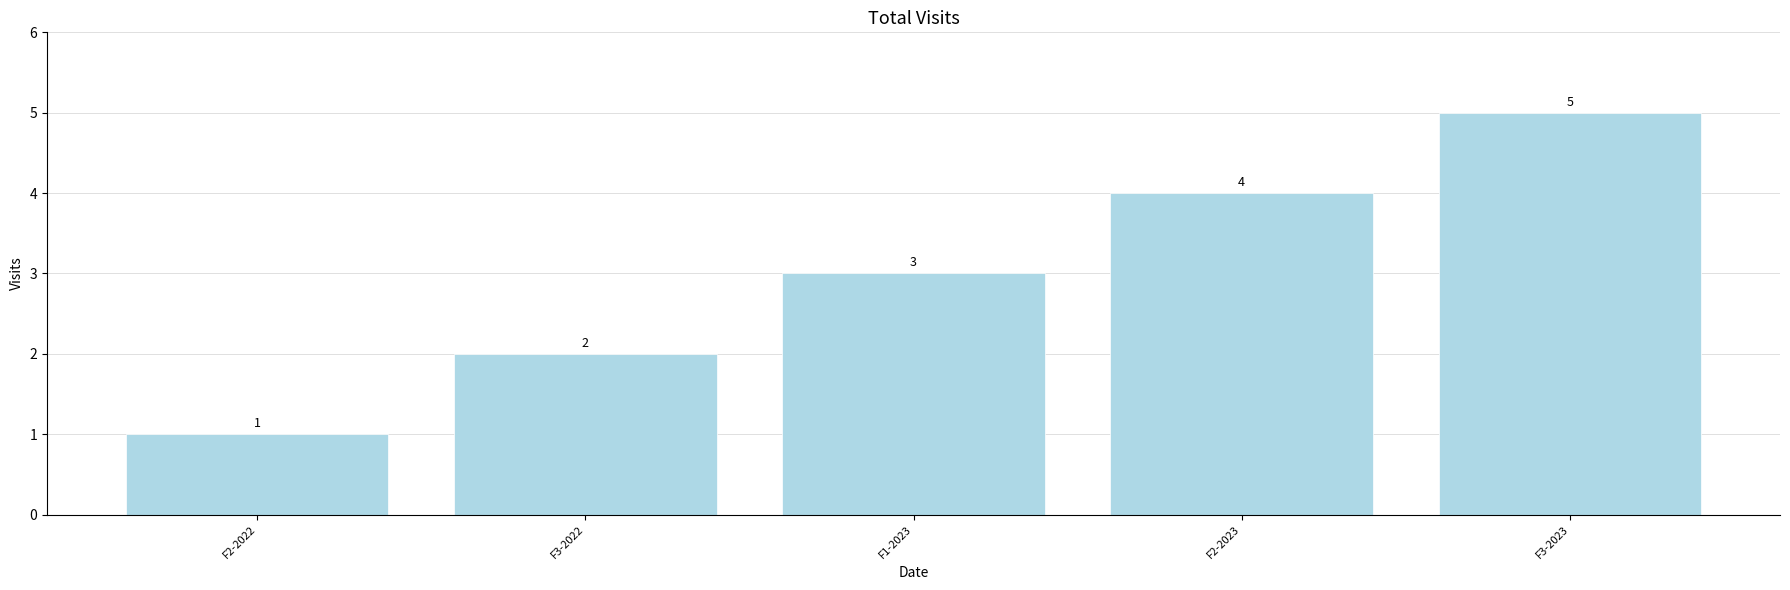

Rank the categories by value from lowest to highest.

F2-2022, F3-2022, F1-2023, F2-2023, F3-2023